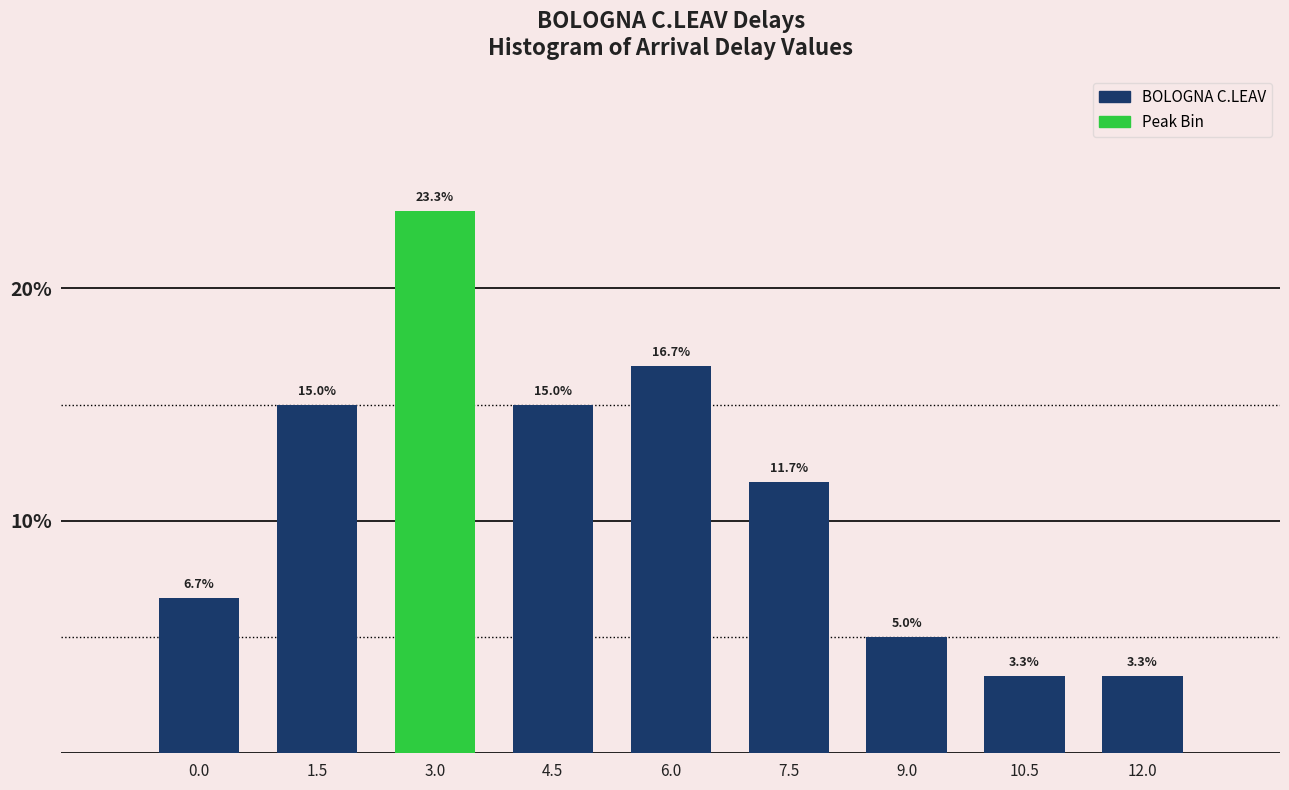

Reading left to right, extract all data points from this chart.

6.7	15.0	23.3	15.0	16.7	11.7	5.0	3.3	3.3